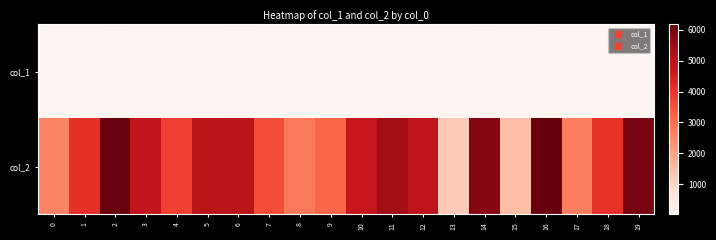

Rank the series by their average value, from lowest to highest.

col_1, col_2